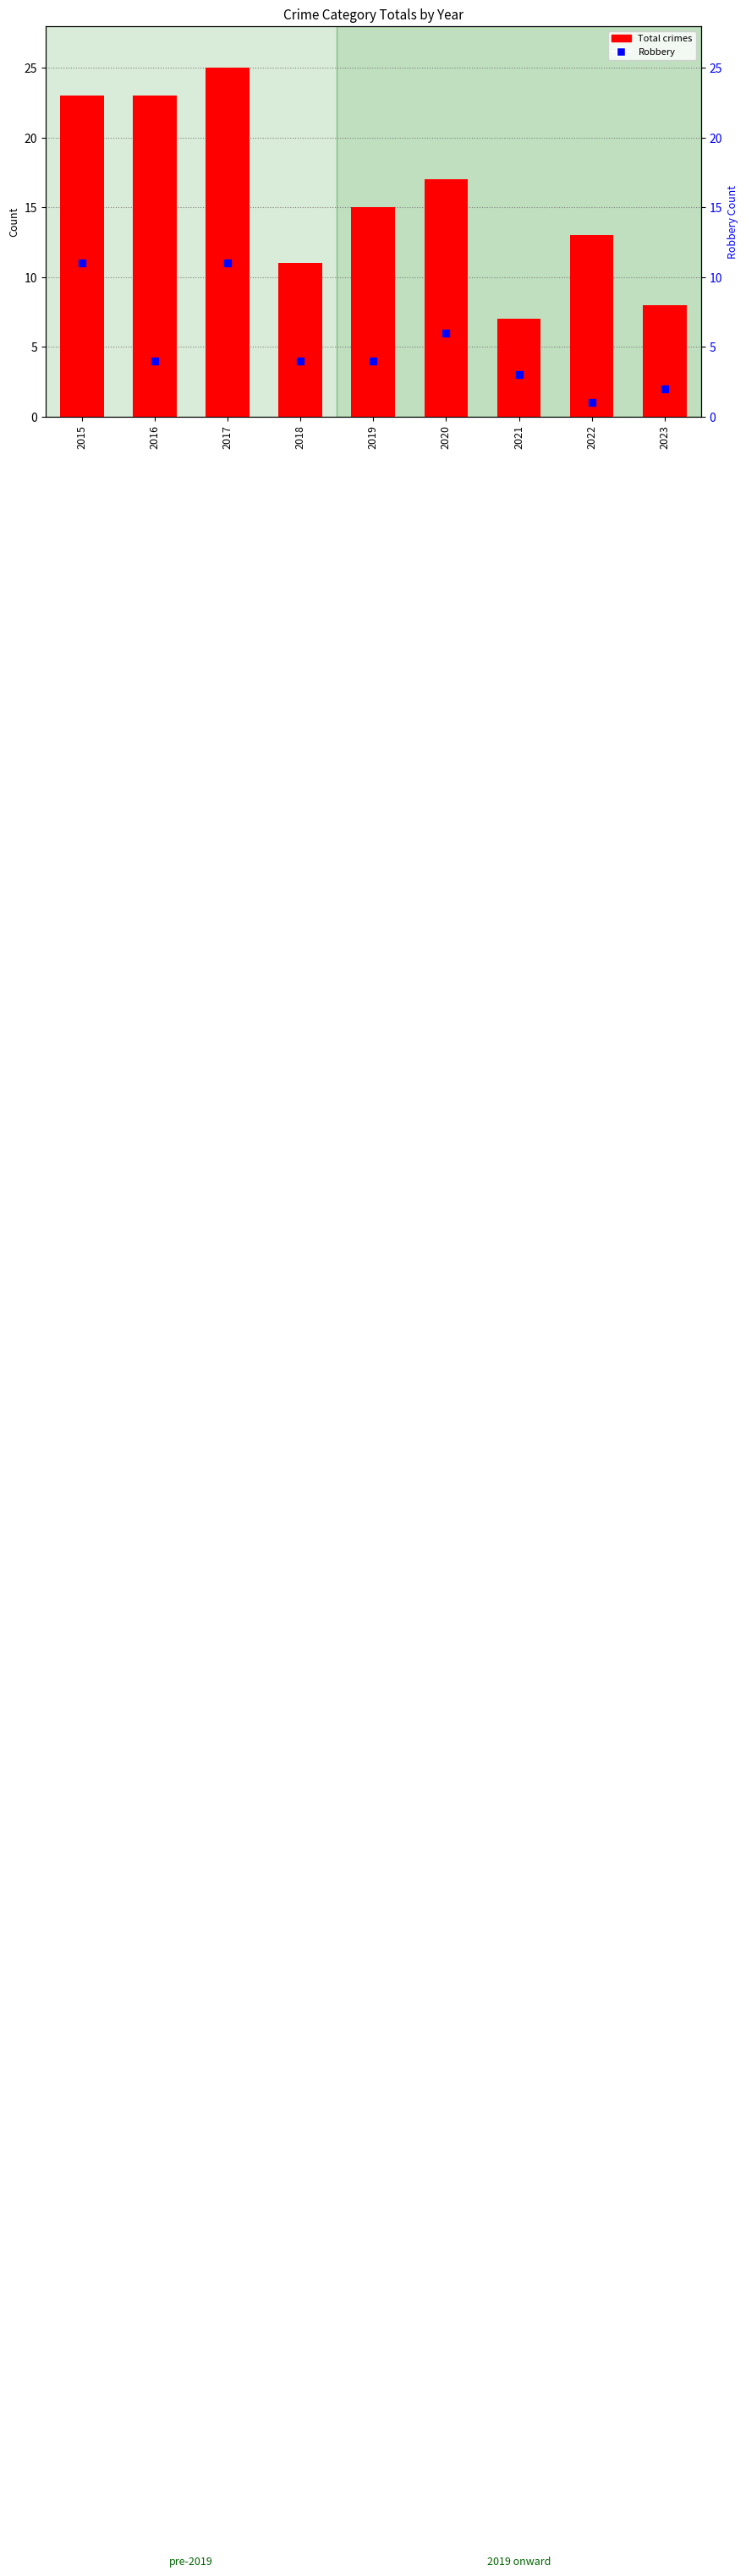

What is the greatest value displayed?

25